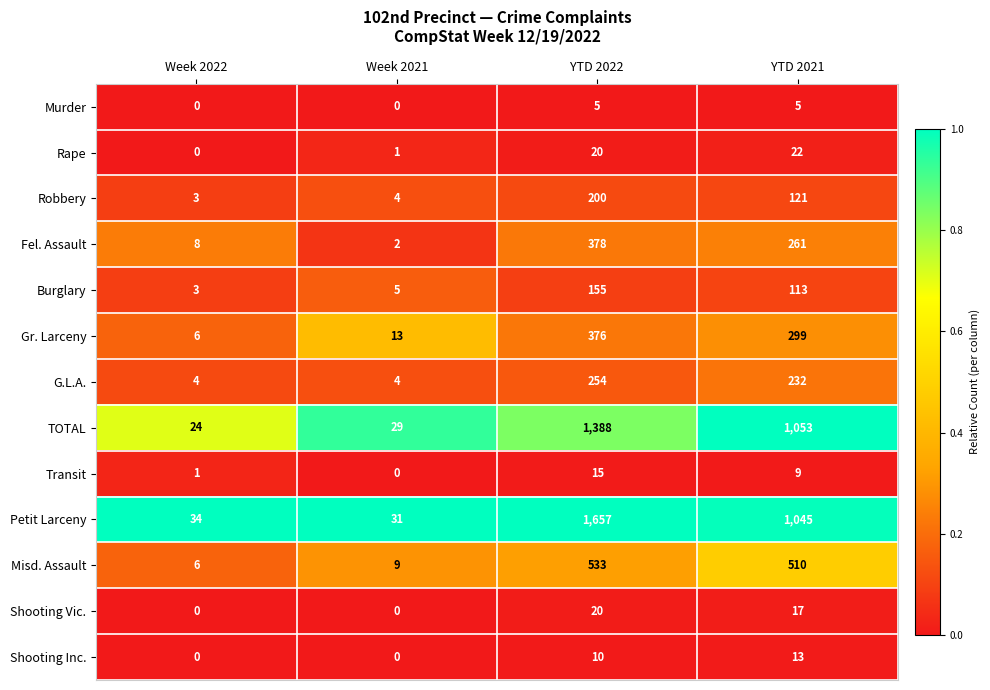

What is the spread (max minus min) of values at Week 2021?

31